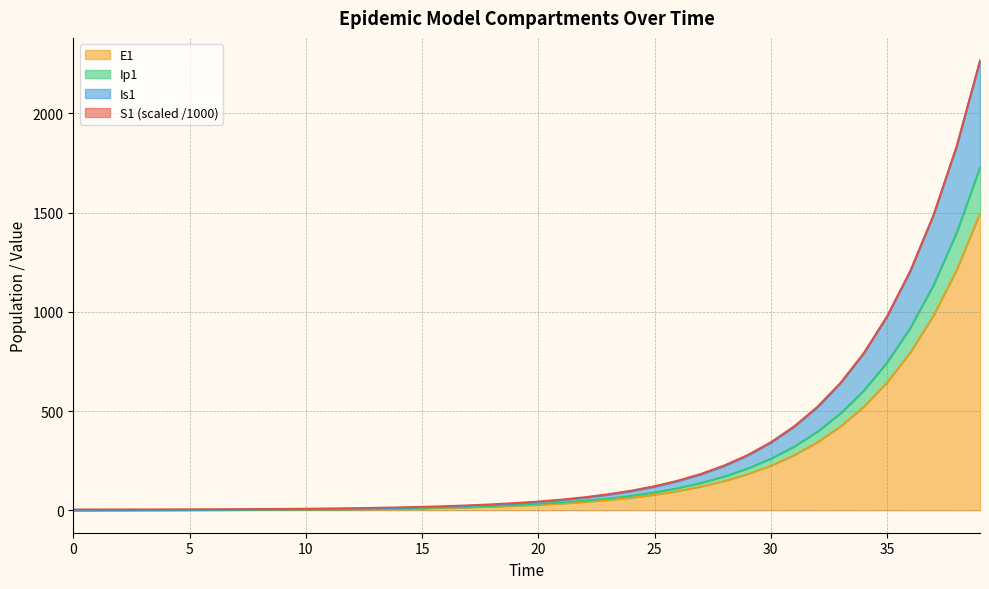

True or false: E1 and Ip1 cross at least once.

False